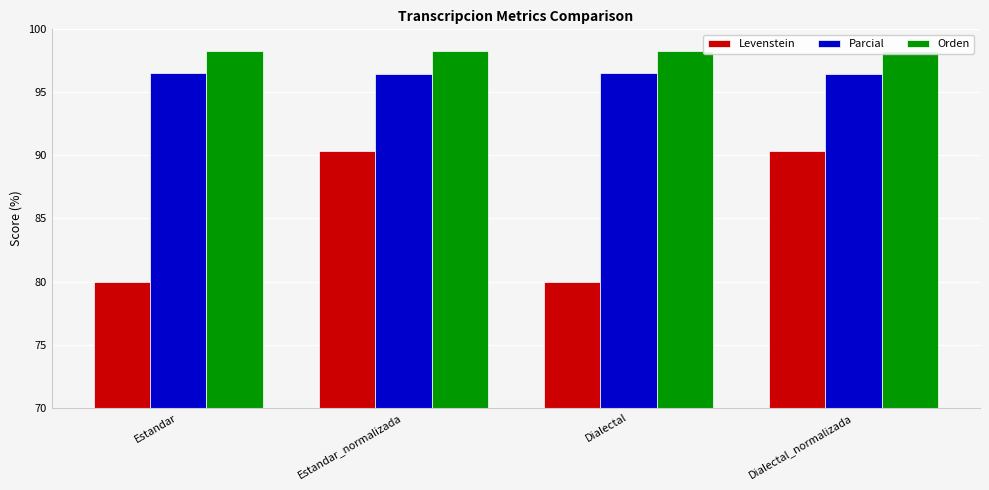

How many values in the Levenstein series are below 90?

2